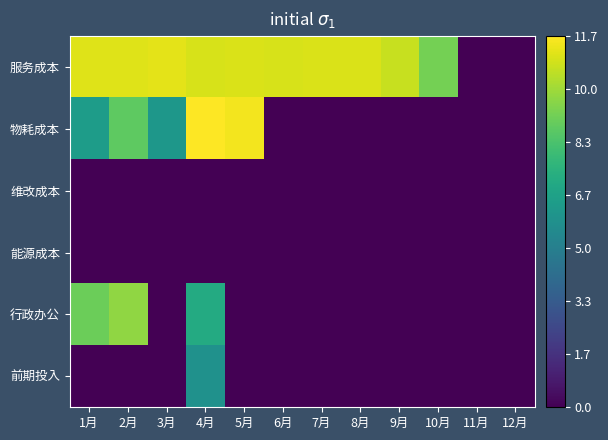

Count the number of categories in the chart.

12